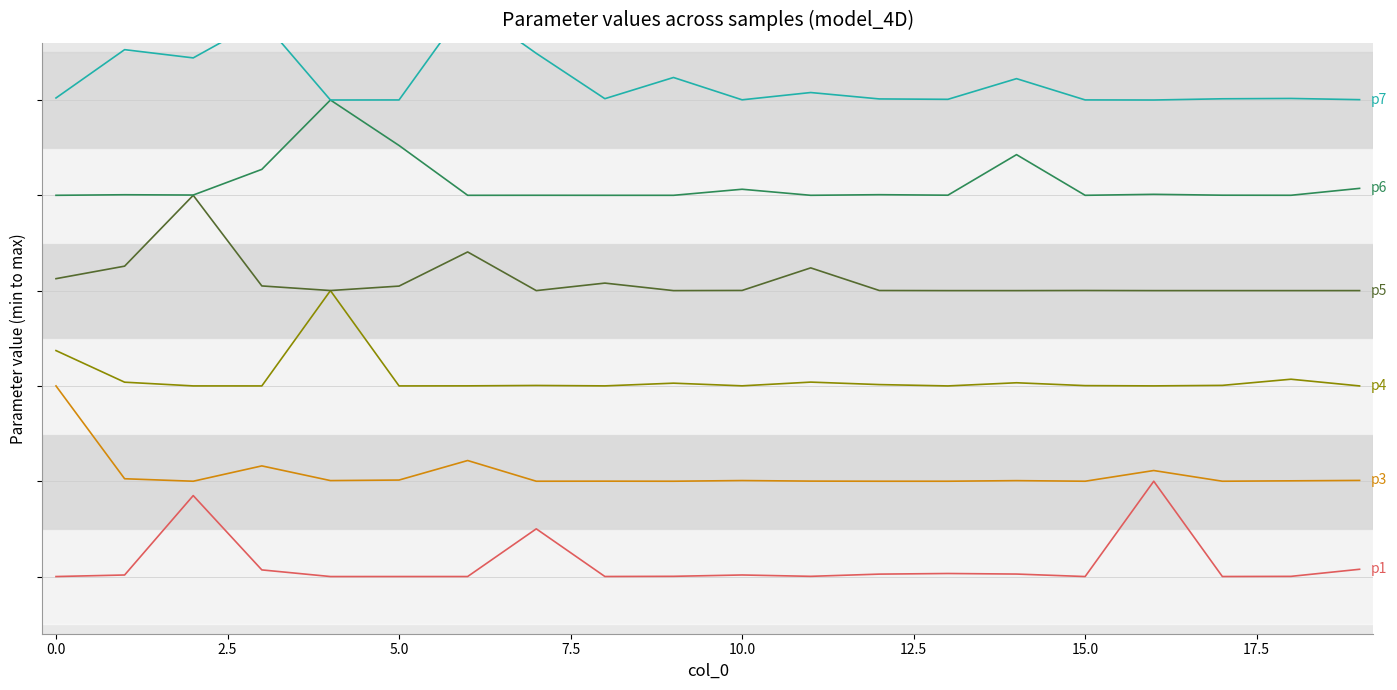

What is the total value across all series at 11?

15.4